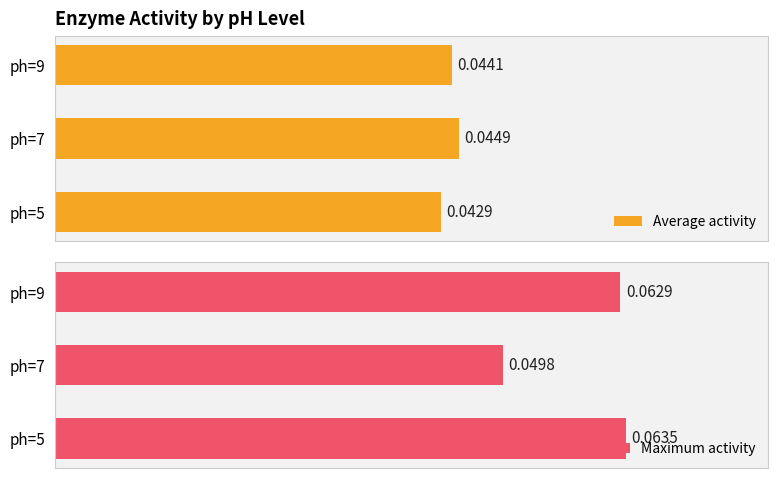

The value of Average activity at ph=7 is 0.1. True or false?

False